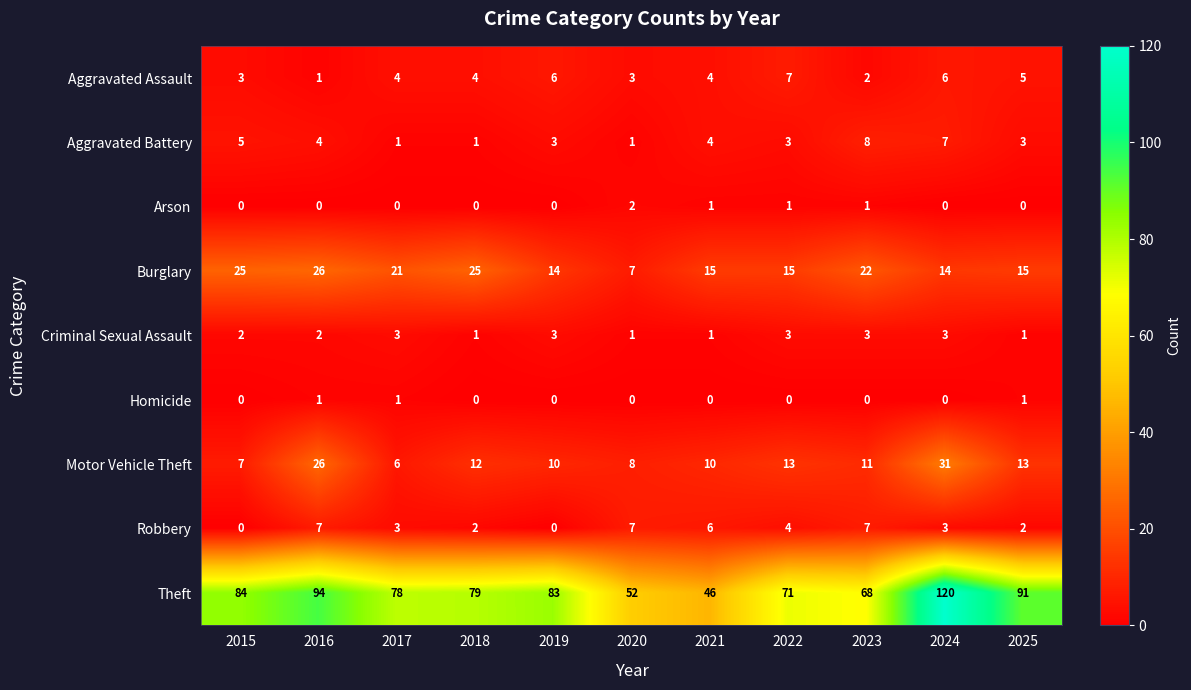

At how many categories does at least one series exceed 15?

11